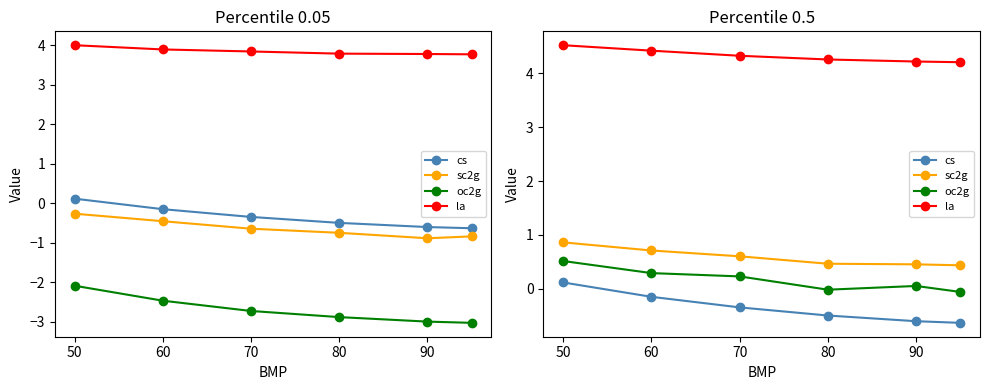

True or false: sc2g and oc2g cross at least once.

False